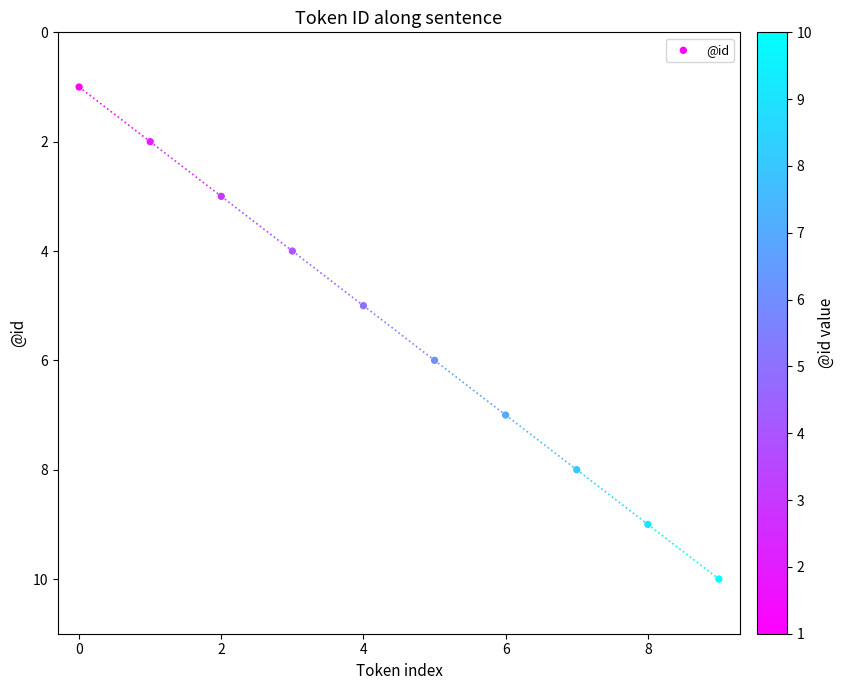

What is the range of Y values (max minus min)?

9